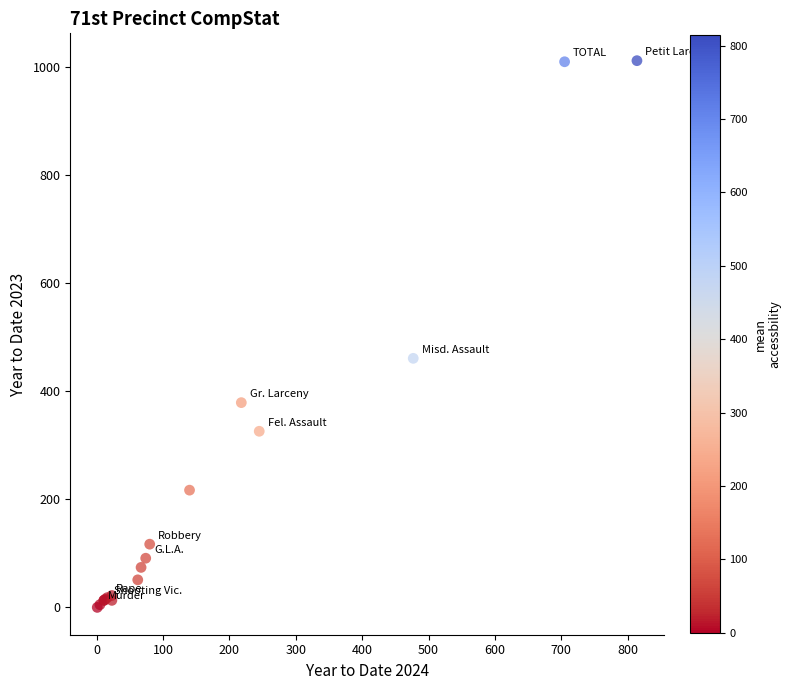

What Y value in the scatter plot is closest to 506?

461